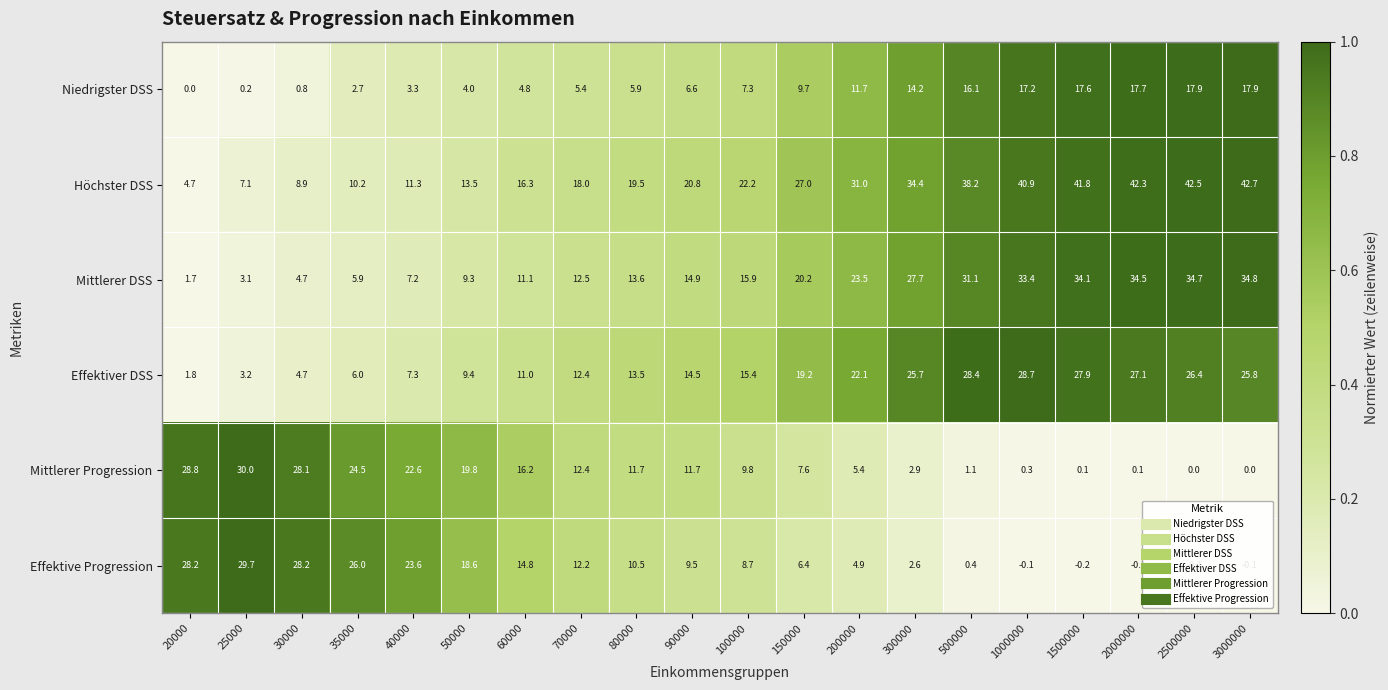

What value does the Mittlerer Progression series have at 80000?

11.7